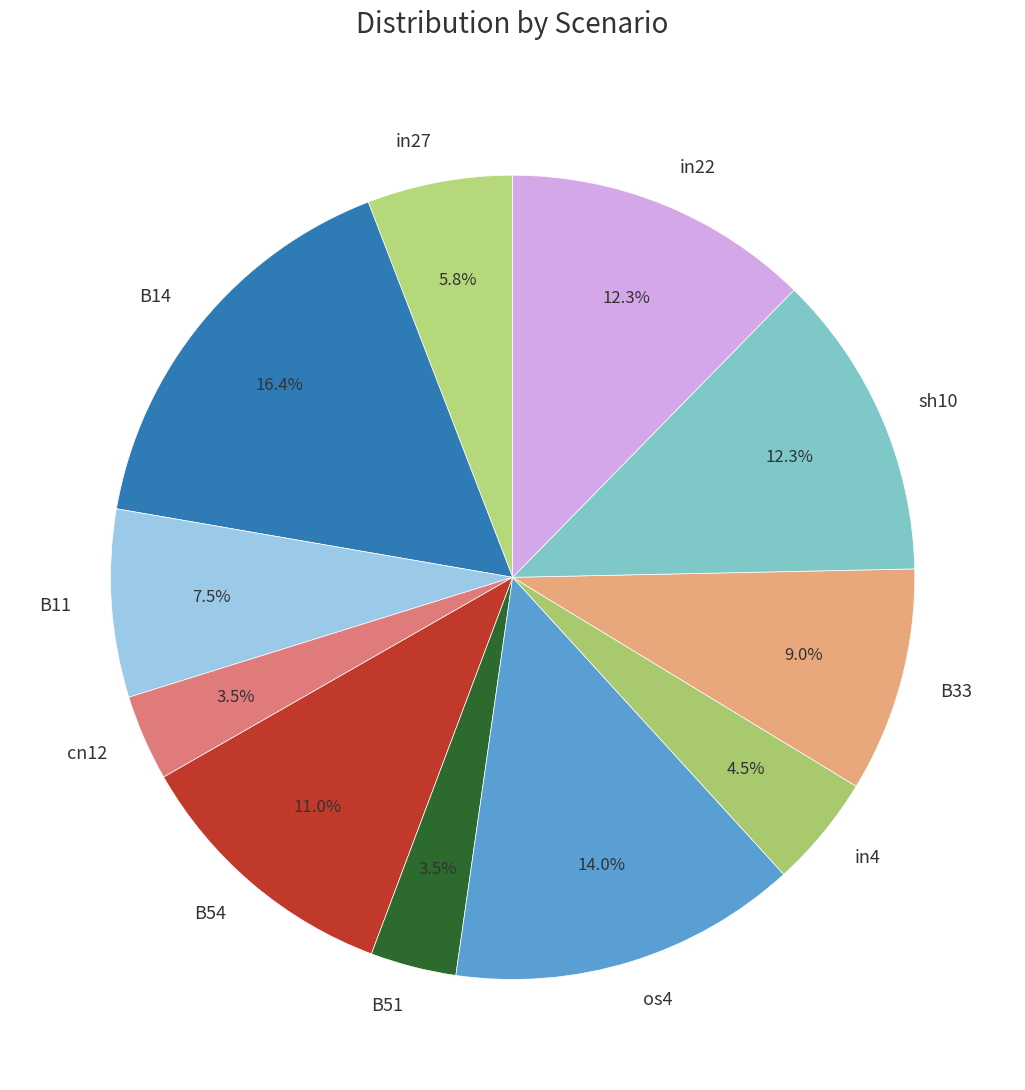

Is B11 the majority of the pie?

No